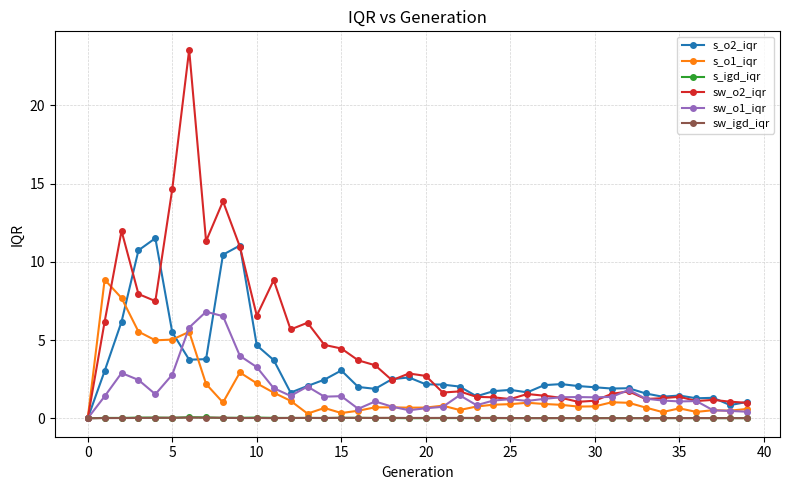

How many series are shown in this chart?

6